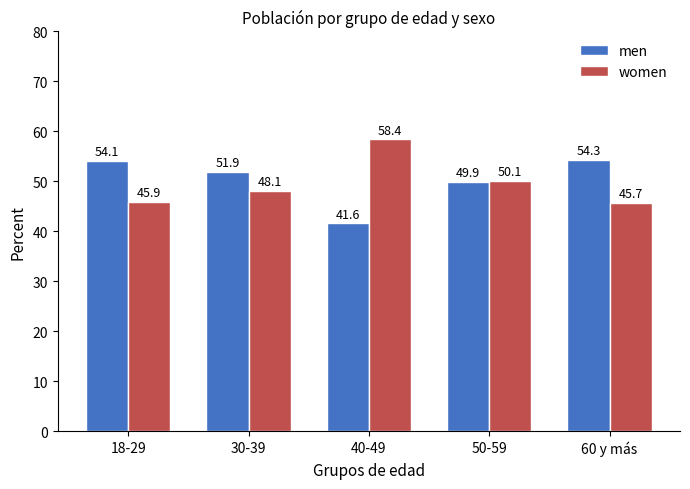

What is the label of the 2nd bar from the right?

50-59